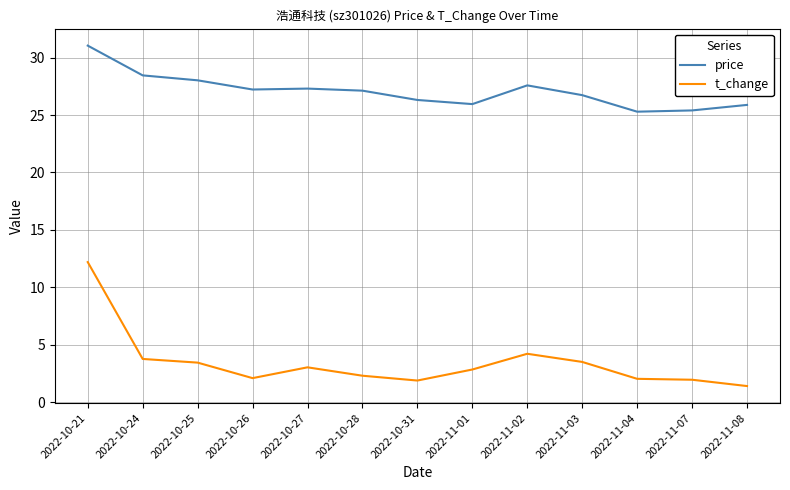

At which category does t_change reach its first local valley?

2022-10-26